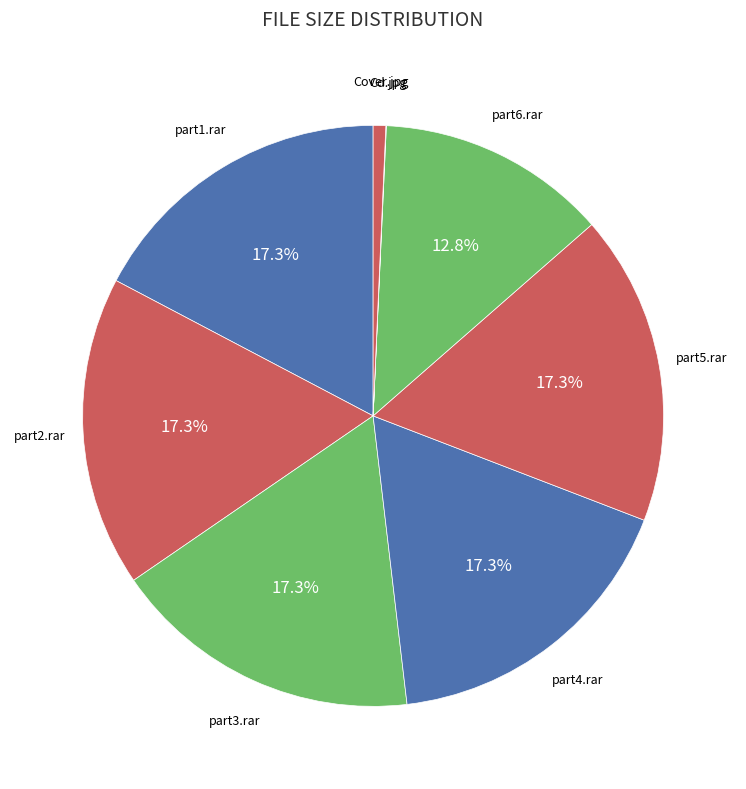

How many segments does this pie chart have?

8